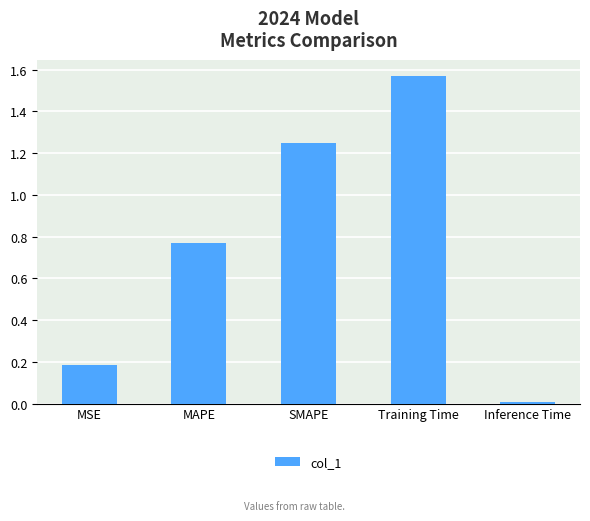

Rank the categories by value from highest to lowest.

Training Time, SMAPE, MAPE, MSE, Inference Time